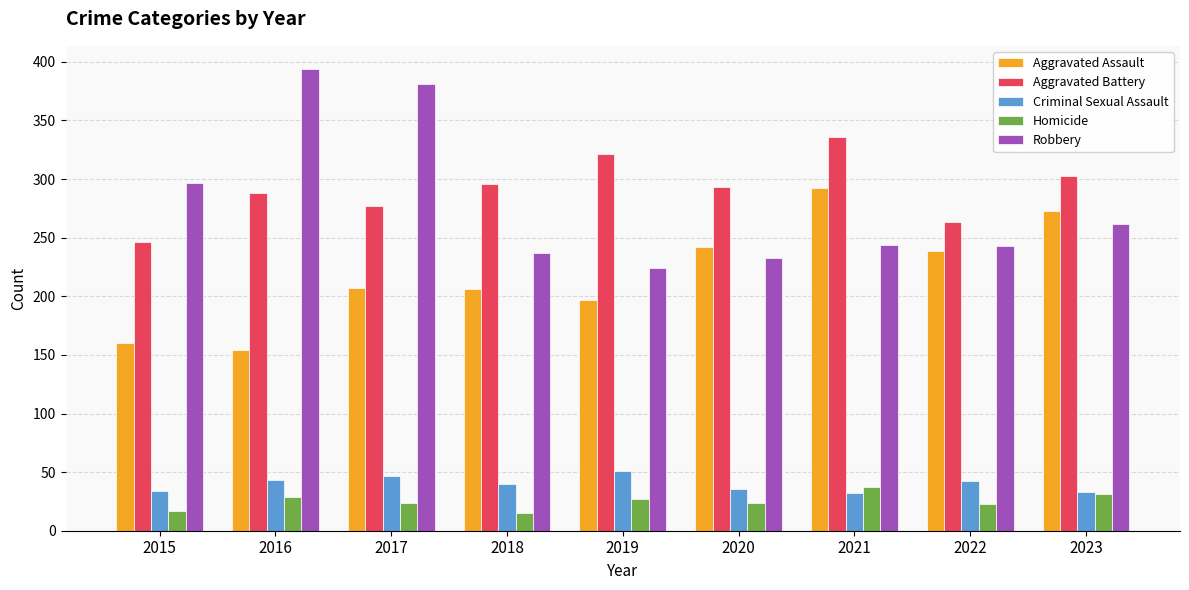

What is the maximum value for Aggravated Assault?

292